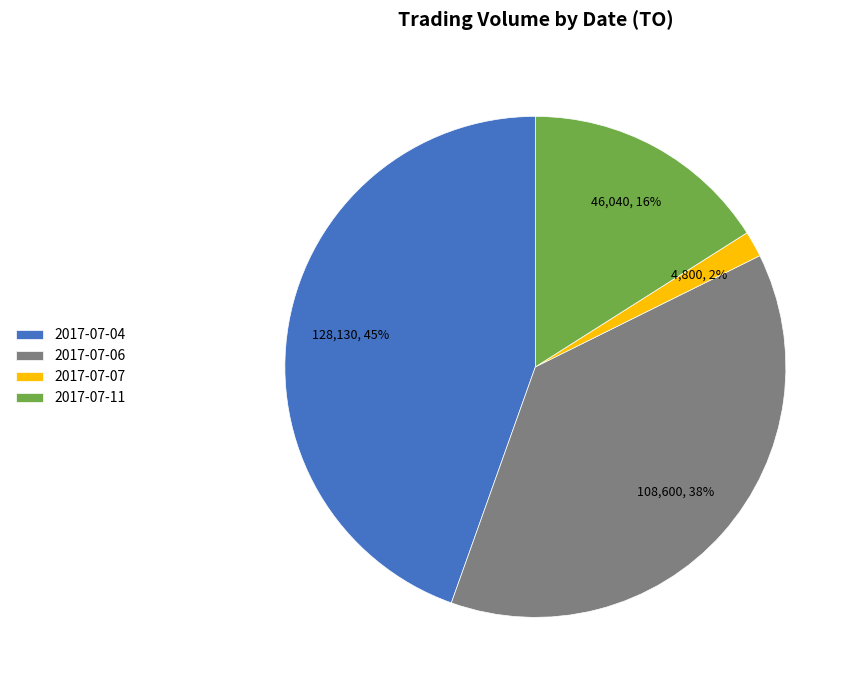

Which has a higher value, 2017-07-06 or 2017-07-11?

2017-07-06